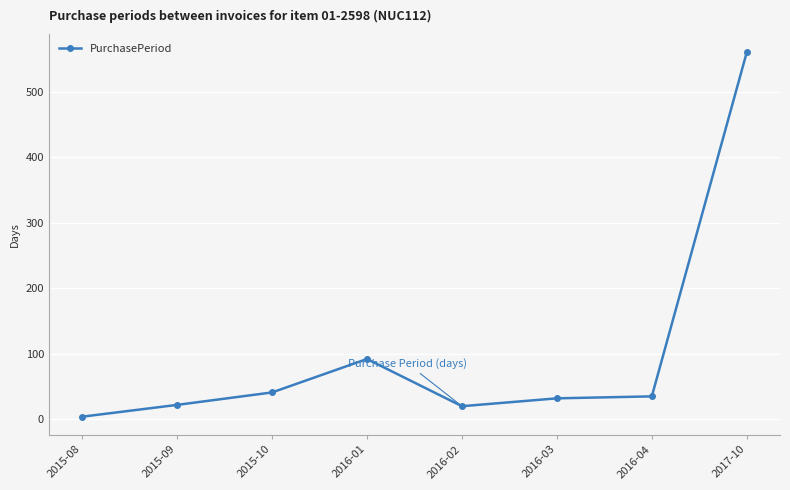

Where is the first local maximum?

2016-01